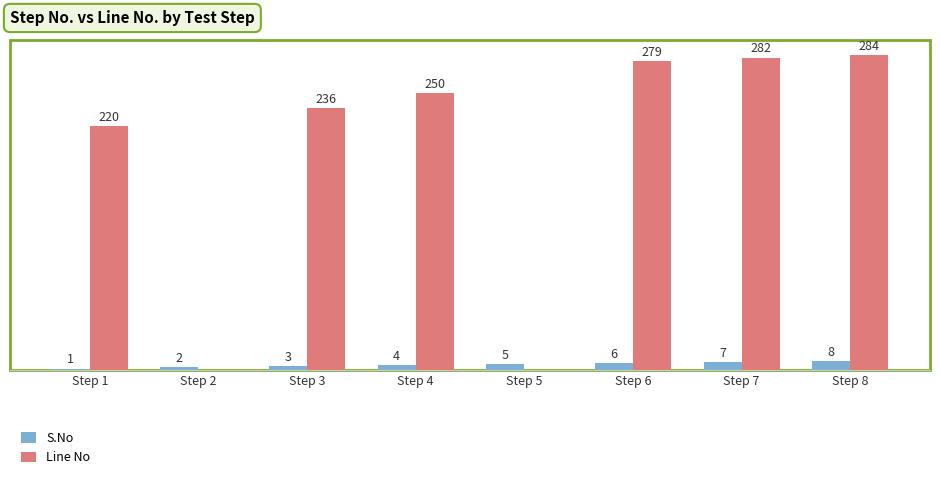

Which series has the widest spread of values?

Line No